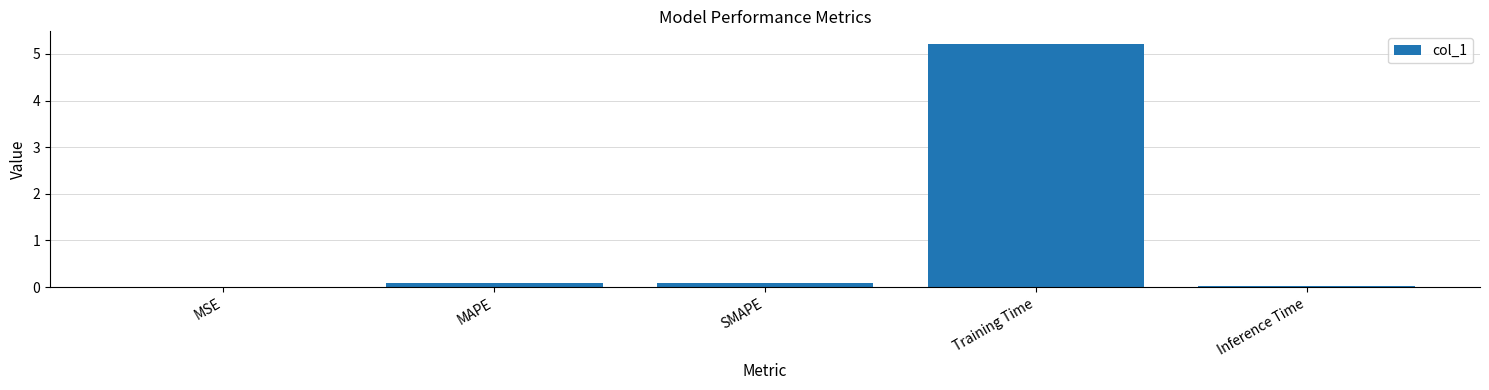

What is the sum of all values?

5.4